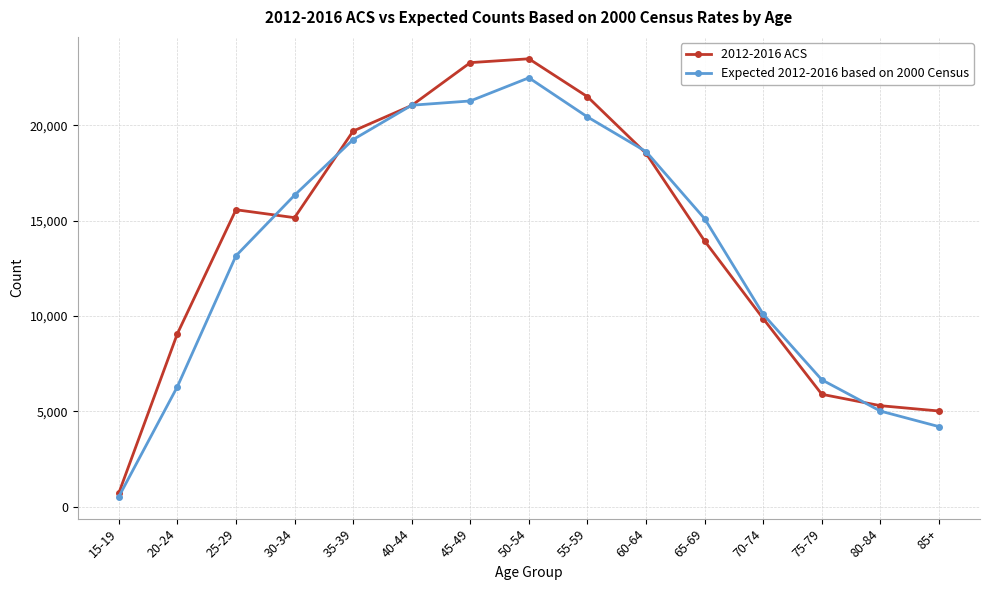

What is the total value across all series at 75-79?

12557.1